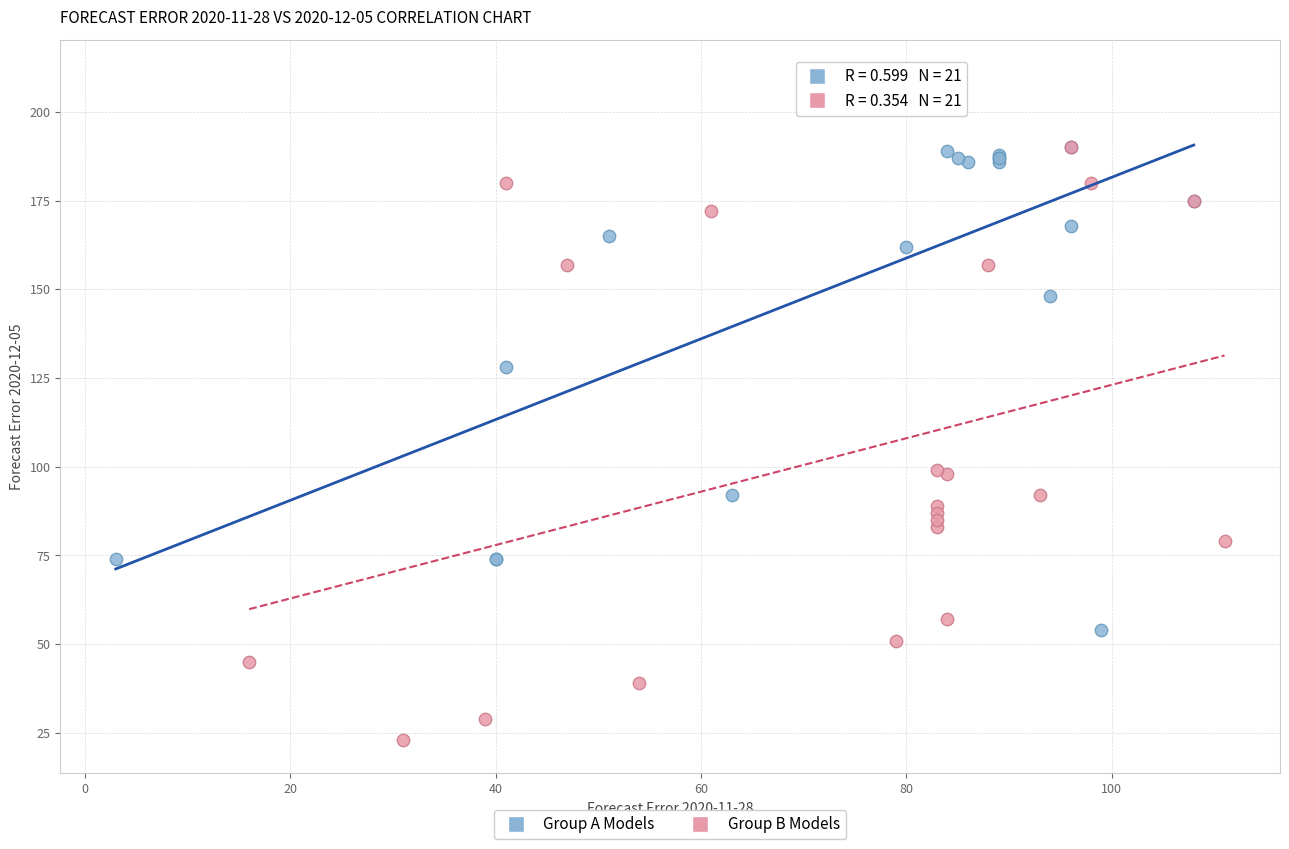

What are all the series names shown in the legend?

Group A Models, Group B Models